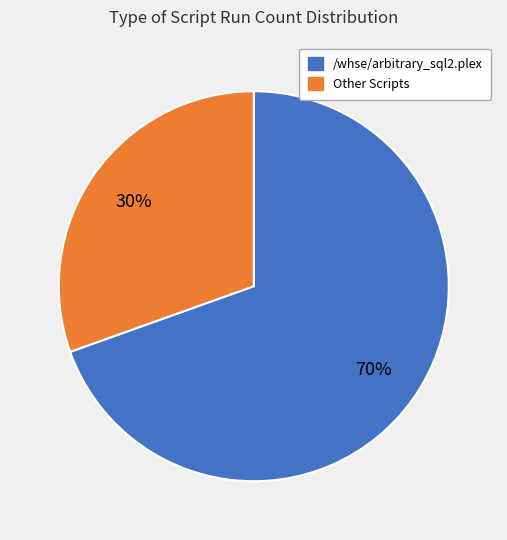

Is there any slice that represents more than half of the pie?

Yes